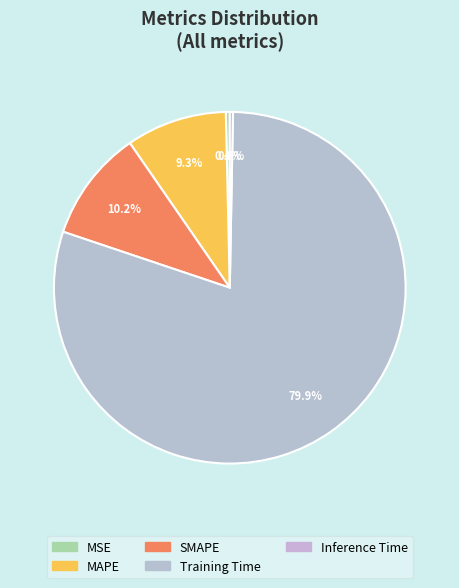

What is the majority slice?

Training Time